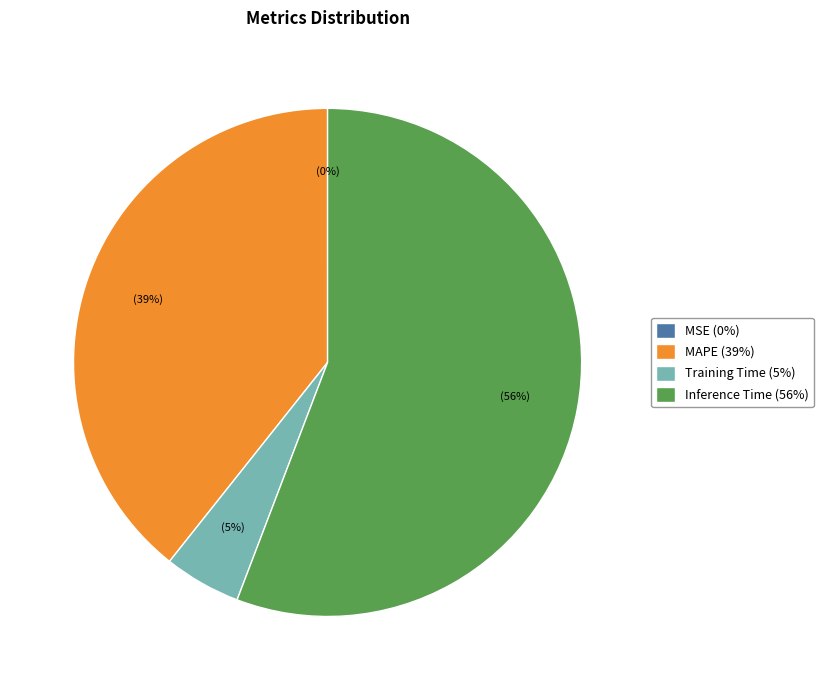

To the nearest percent, what is the combined percentage of Training Time (5%) and Inference Time (56%)?

61%